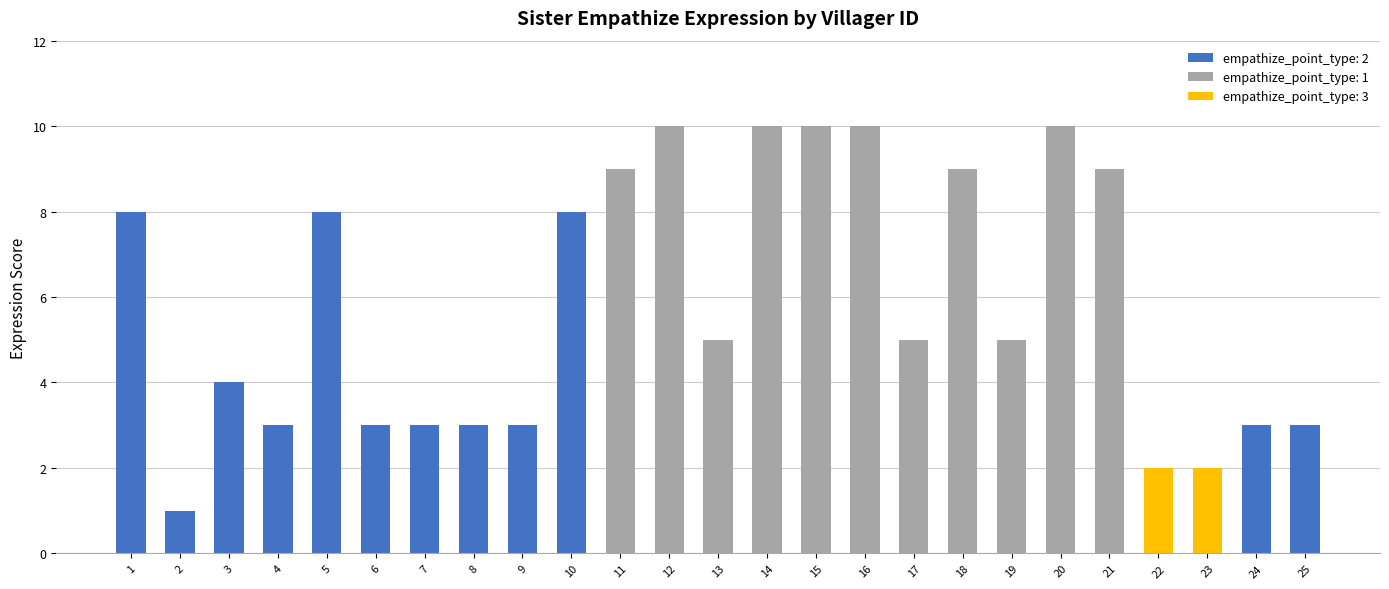

Does the chart contain any negative values?

No